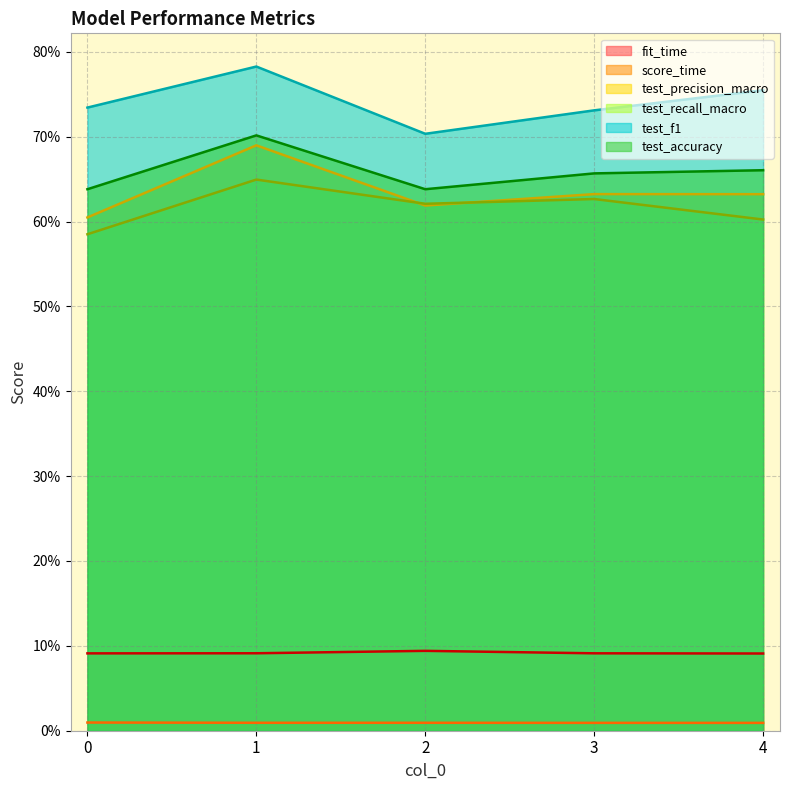

True or false: fit_time and test_accuracy intersect in this chart.

False